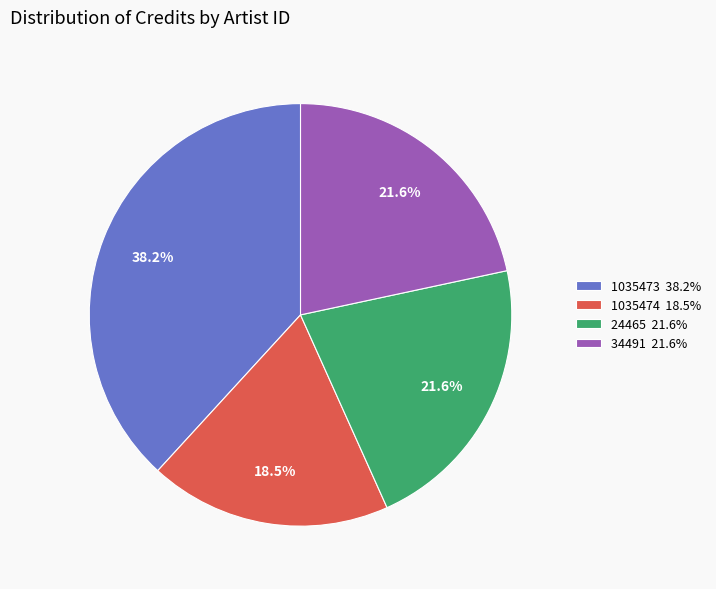

To the nearest percent, what is the combined percentage of 1035473 and 24465?

60%